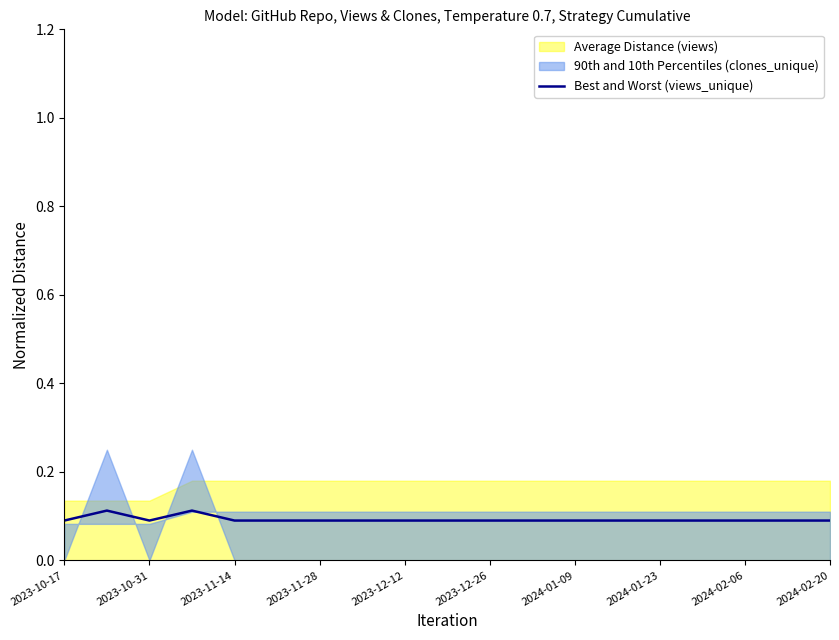

The chart shows a value of 0.1 at 2024-01-09. True or false?

False